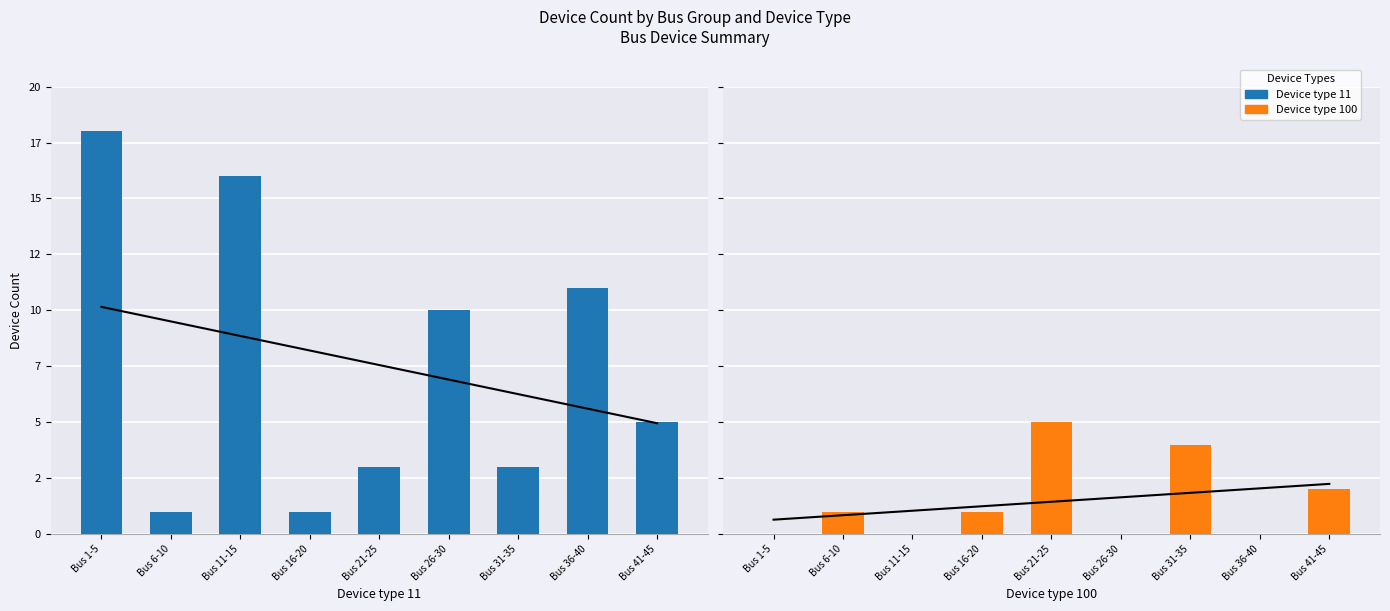

What is the value of the Device type 100 bar at the 9th from the left?

2